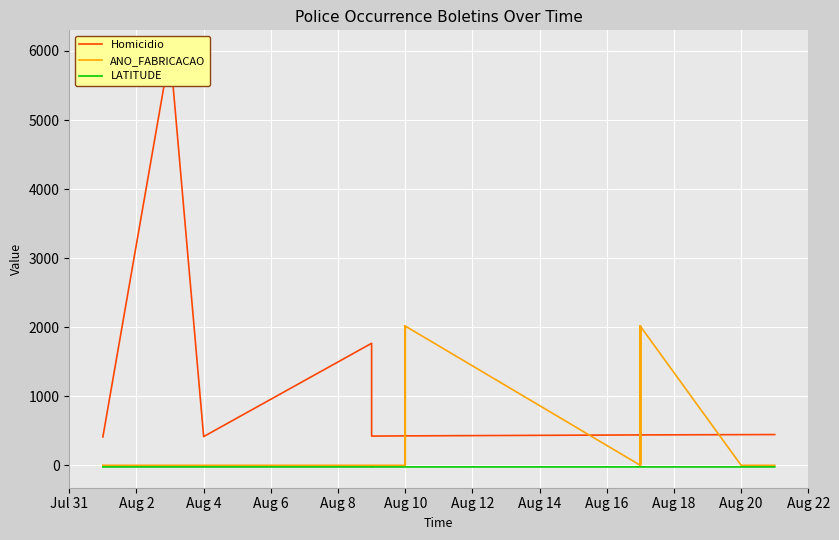

Which series has the widest spread of values?

Homicidio